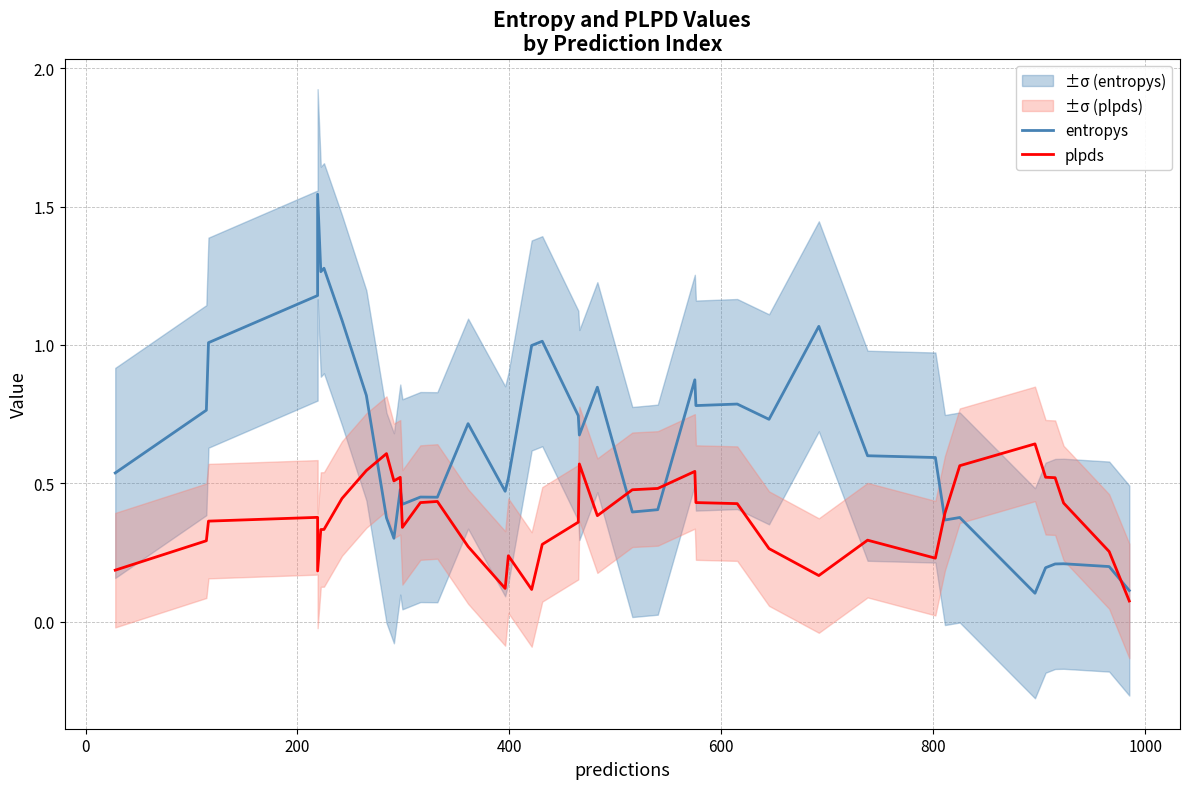

Which series has the largest total across all categories?

entropys